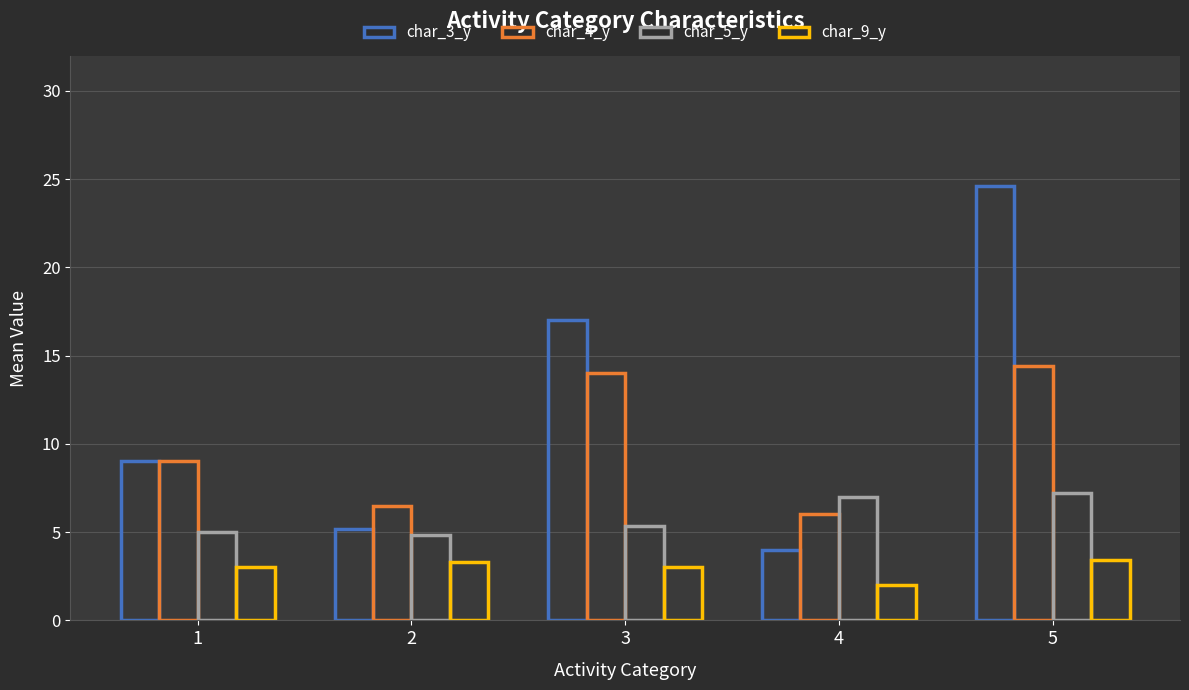

How many data points does each series have?

5